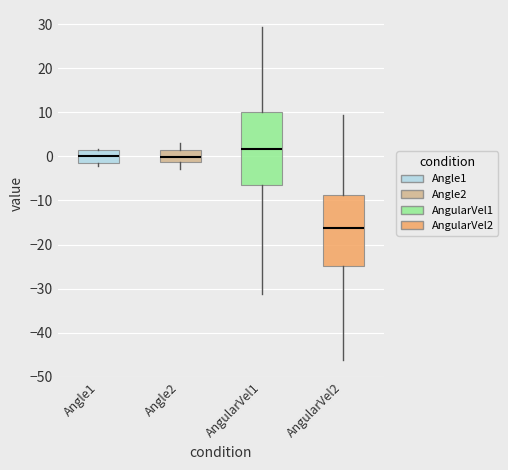

Reading left to right, transcribe this box plot: for each box, give where its median line is, the range the box spans, and where its two whiskers end, as read against the y-axis. The values are not printed on the chart, so give them approximately, as read against the axis.

Angle1: median 0, box -1 to 1, whiskers -2 to 2
Angle2: median 0, box -1 to 1, whiskers -3 to 3
AngularVel1: median 2, box -7 to 10, whiskers -31 to 29
AngularVel2: median -16, box -25 to -9, whiskers -46 to 9